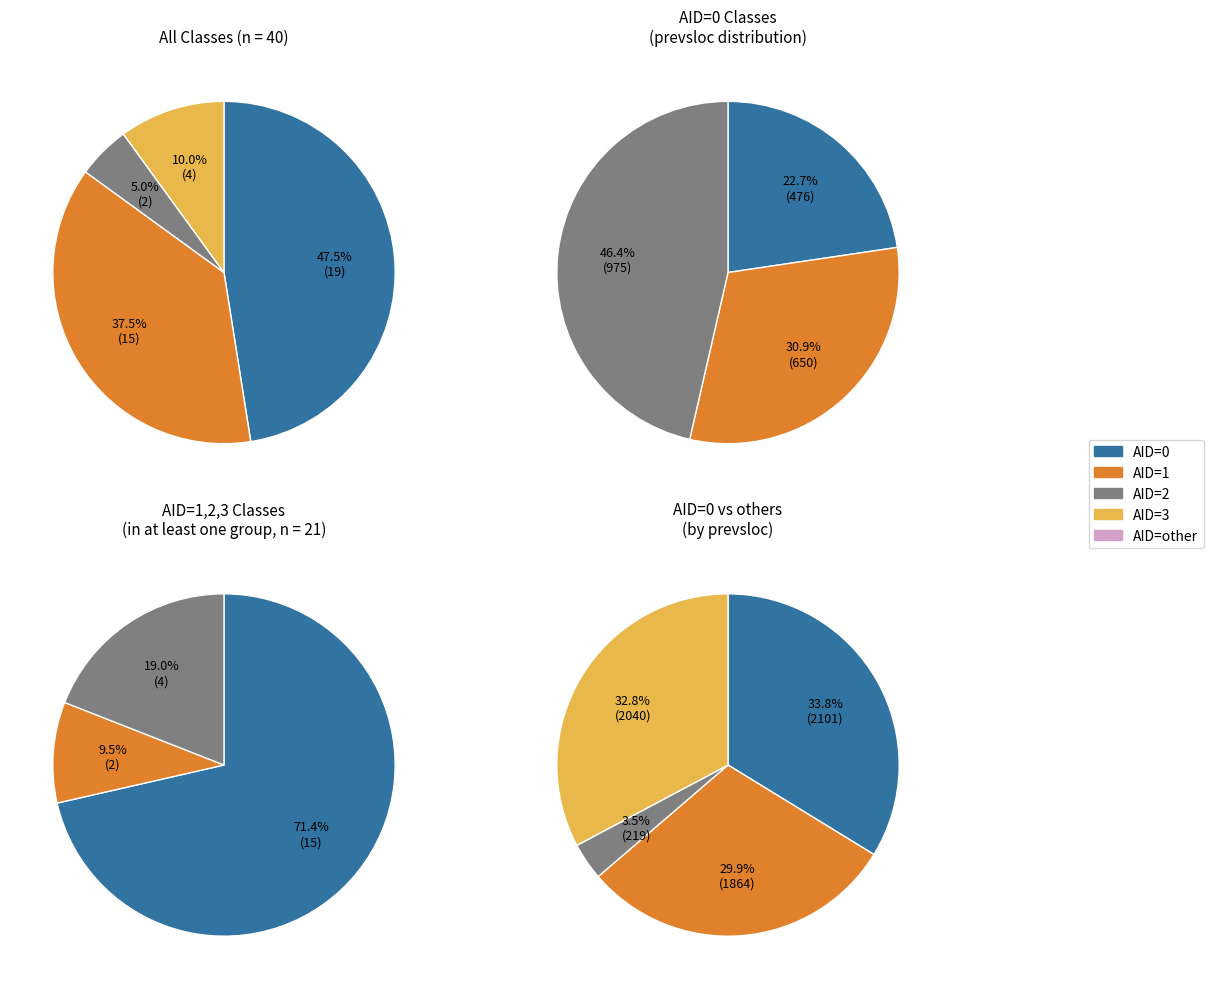

Is it true that 38 is 6% of the pie?

False